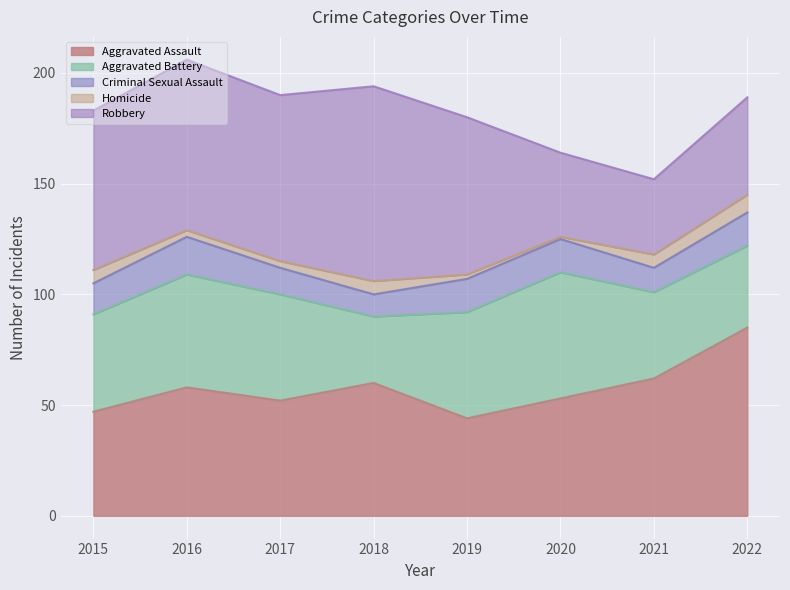

Does the chart display data point markers on the line(s)?

No